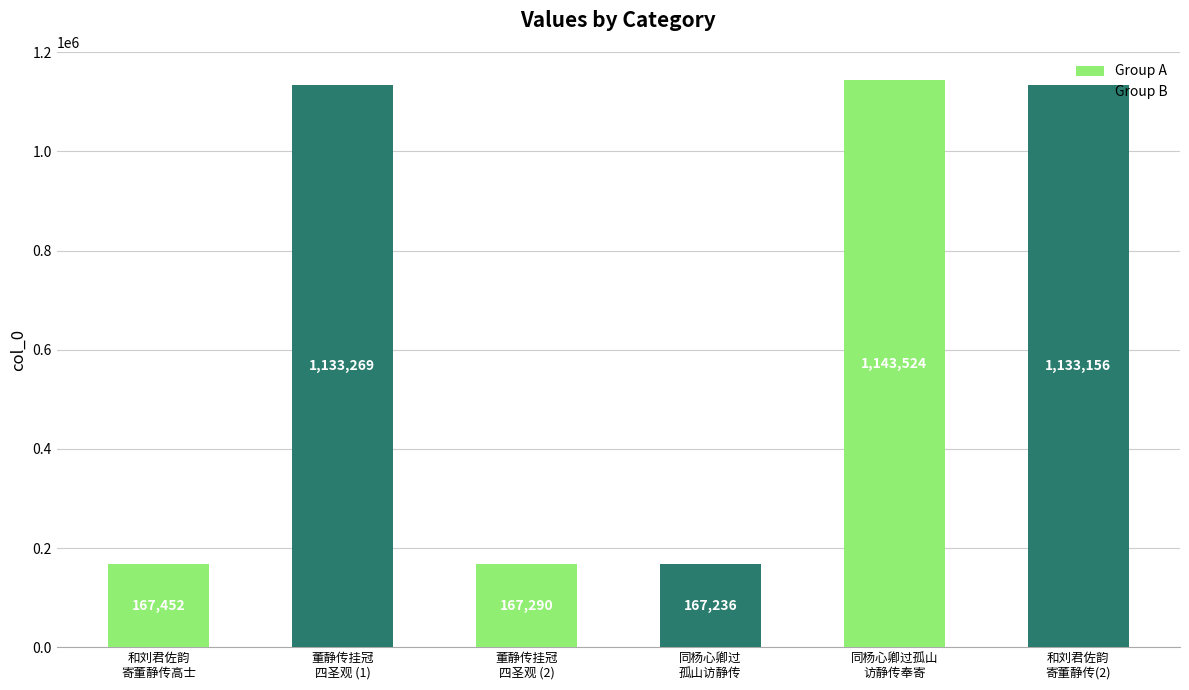

List the labels in order of value, smallest first.

同杨心卿过
孤山访静传, 董静传挂冠
四圣观 (2), 和刘君佐韵
寄董静传高士, 和刘君佐韵
寄董静传(2), 董静传挂冠
四圣观 (1), 同杨心卿过孤山
访静传奉寄